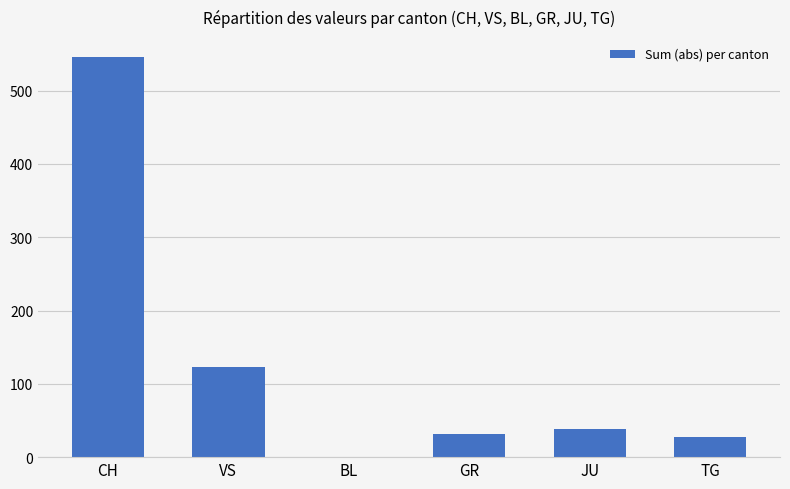

At which label does the data first exceed 38?

CH